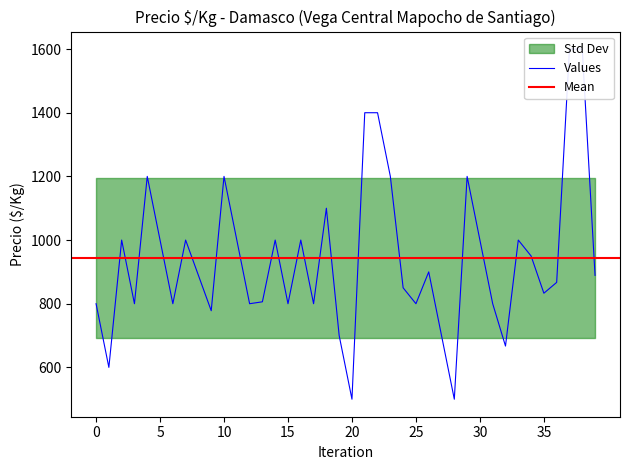

Is this an area chart (filled region under the line)?

No